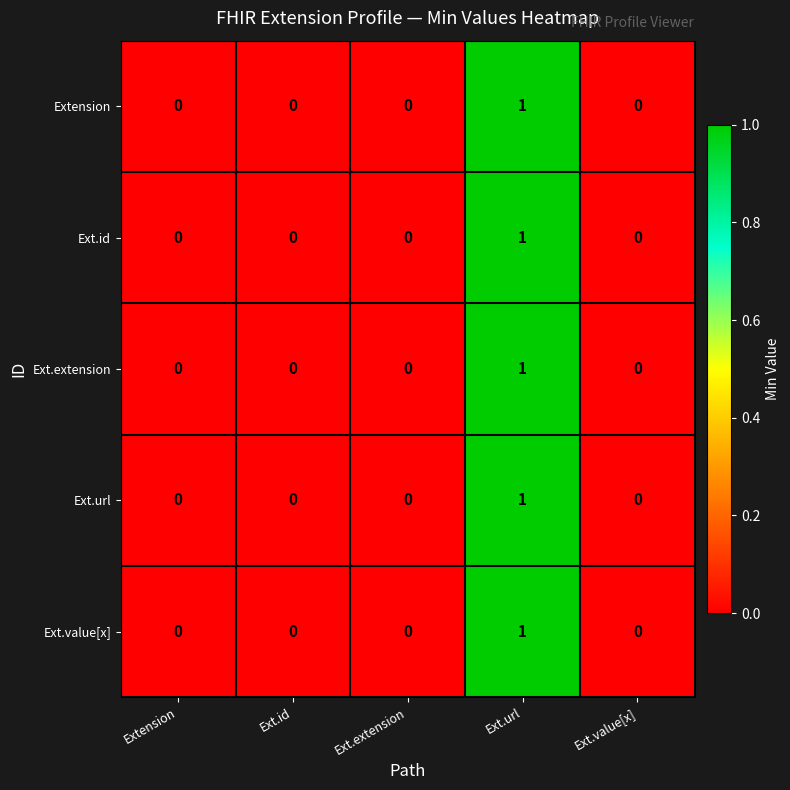

What is the greatest value displayed?

1